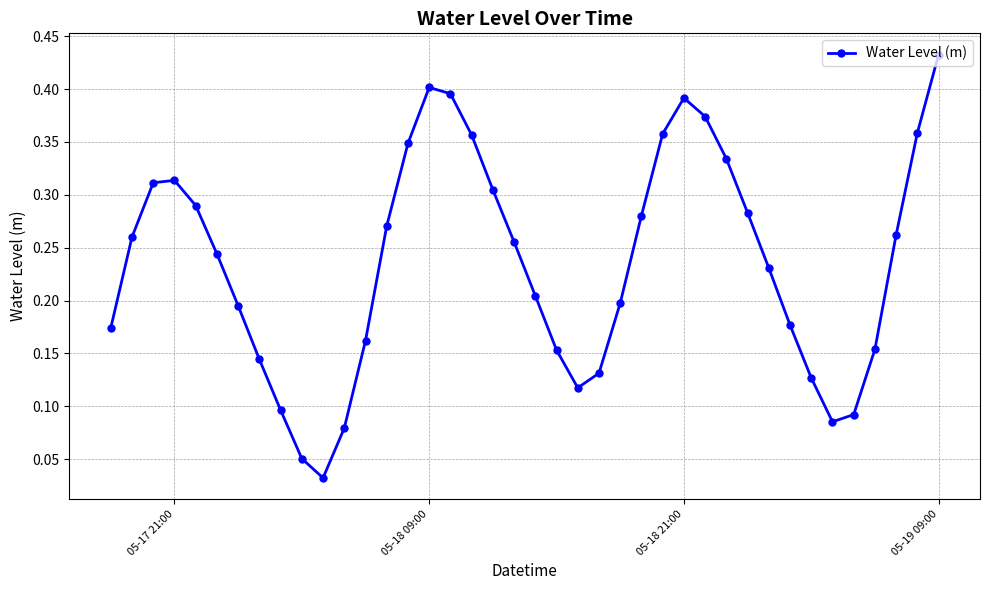

What is the sum of all values?

9.4